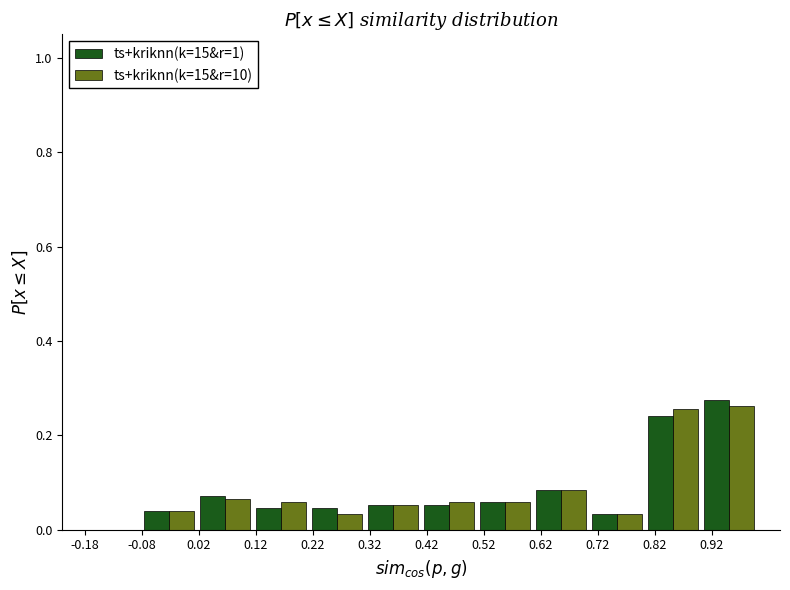

What is the height of the ts+kriknn(k=15&r=1) bar covering 0.61 to 0.71 on the x-axis? Neither the bar edges nor the heights are printed on the chart, so give them approximately, as read against the axes.

0.08